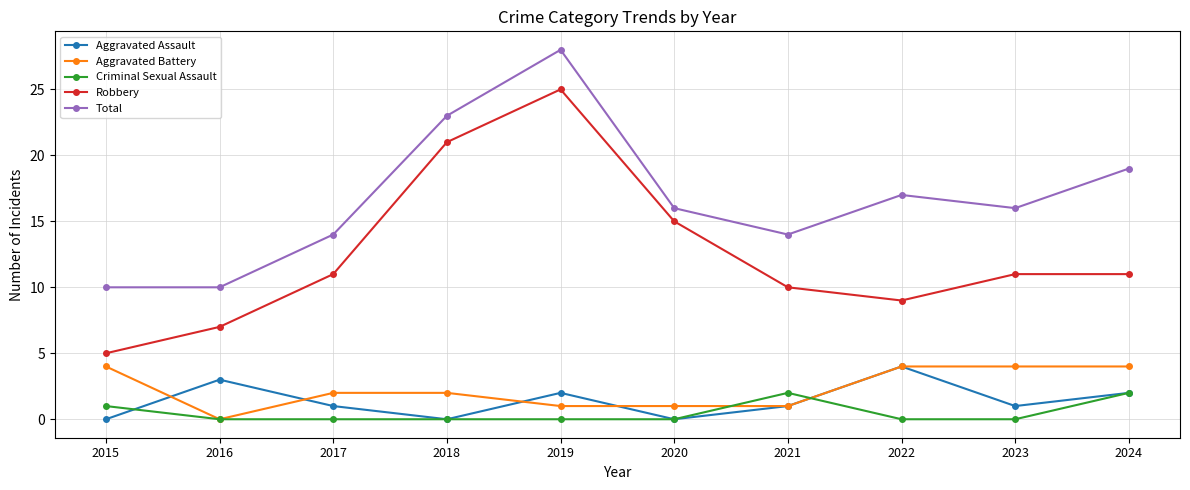

Reading left to right, list all the values displayed in this chart.

Aggravated Assault: 2015=0	2016=3	2017=1	2018=0	2019=2	2020=0	2021=1	2022=4	2023=1	2024=2
Aggravated Battery: 2015=4	2016=0	2017=2	2018=2	2019=1	2020=1	2021=1	2022=4	2023=4	2024=4
Criminal Sexual Assault: 2015=1	2016=0	2017=0	2018=0	2019=0	2020=0	2021=2	2022=0	2023=0	2024=2
Robbery: 2015=5	2016=7	2017=11	2018=21	2019=25	2020=15	2021=10	2022=9	2023=11	2024=11
Total: 2015=10	2016=10	2017=14	2018=23	2019=28	2020=16	2021=14	2022=17	2023=16	2024=19